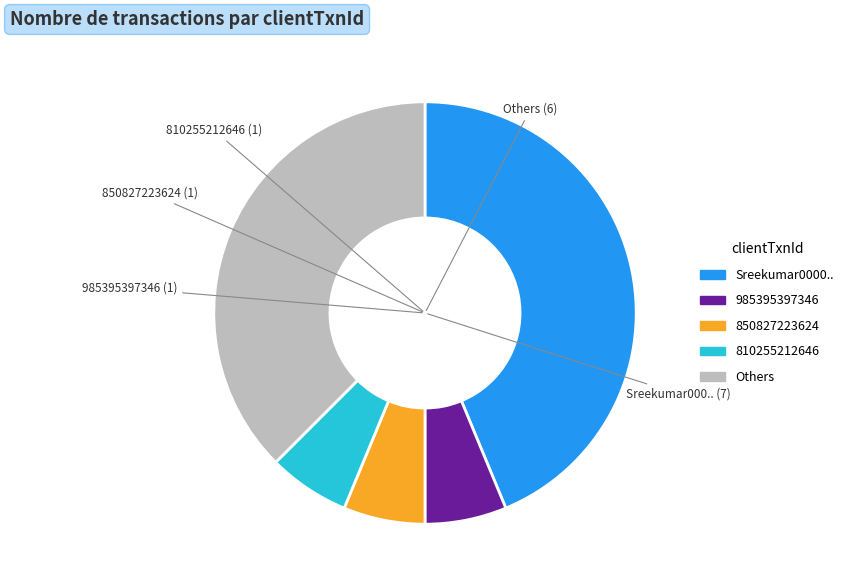

How many slices are in this pie chart?

5